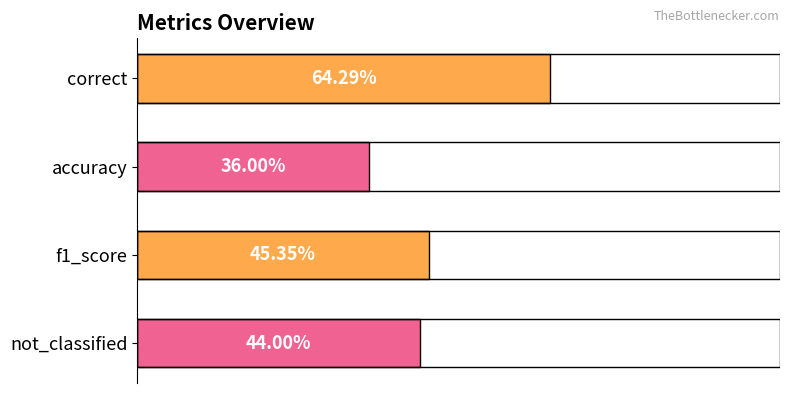

Does the chart contain any negative values?

No